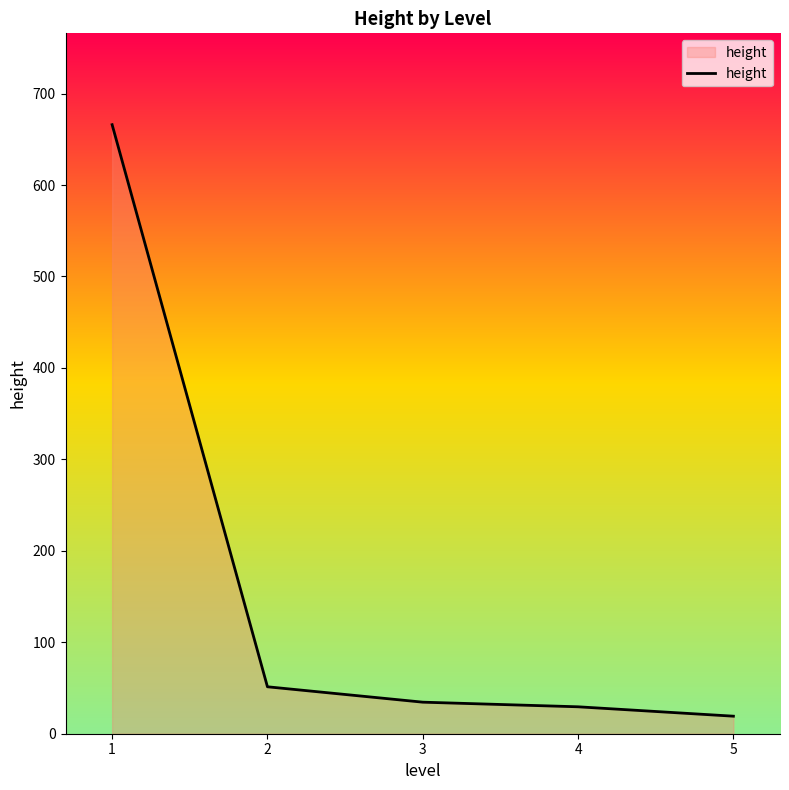

What is the smallest value displayed?

19.2